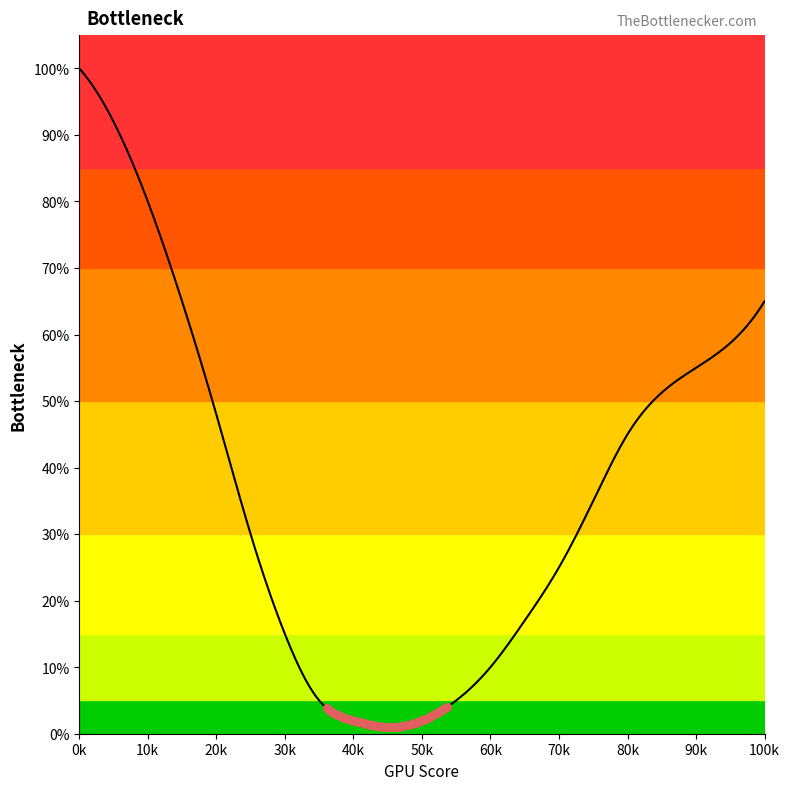

What is the greatest value displayed?

100.0